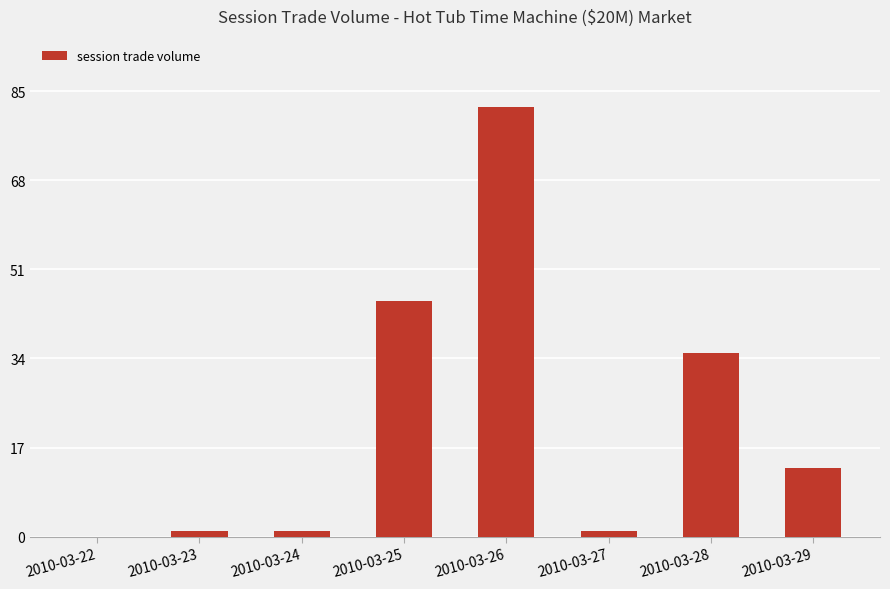

How many distinct data groups are displayed?

1